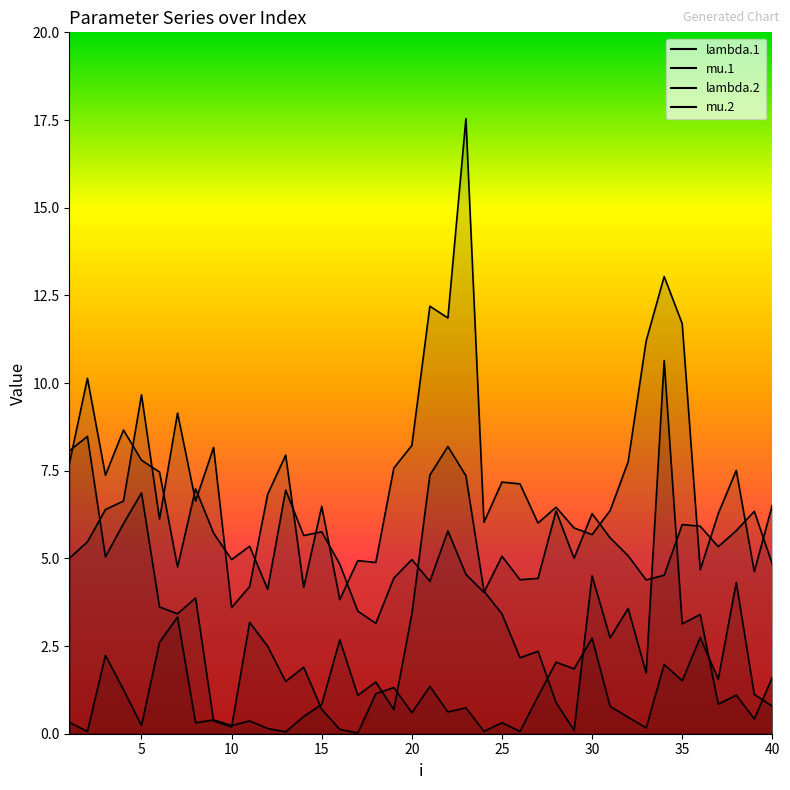

Which series changed the most between 13 and 29?

lambda.2